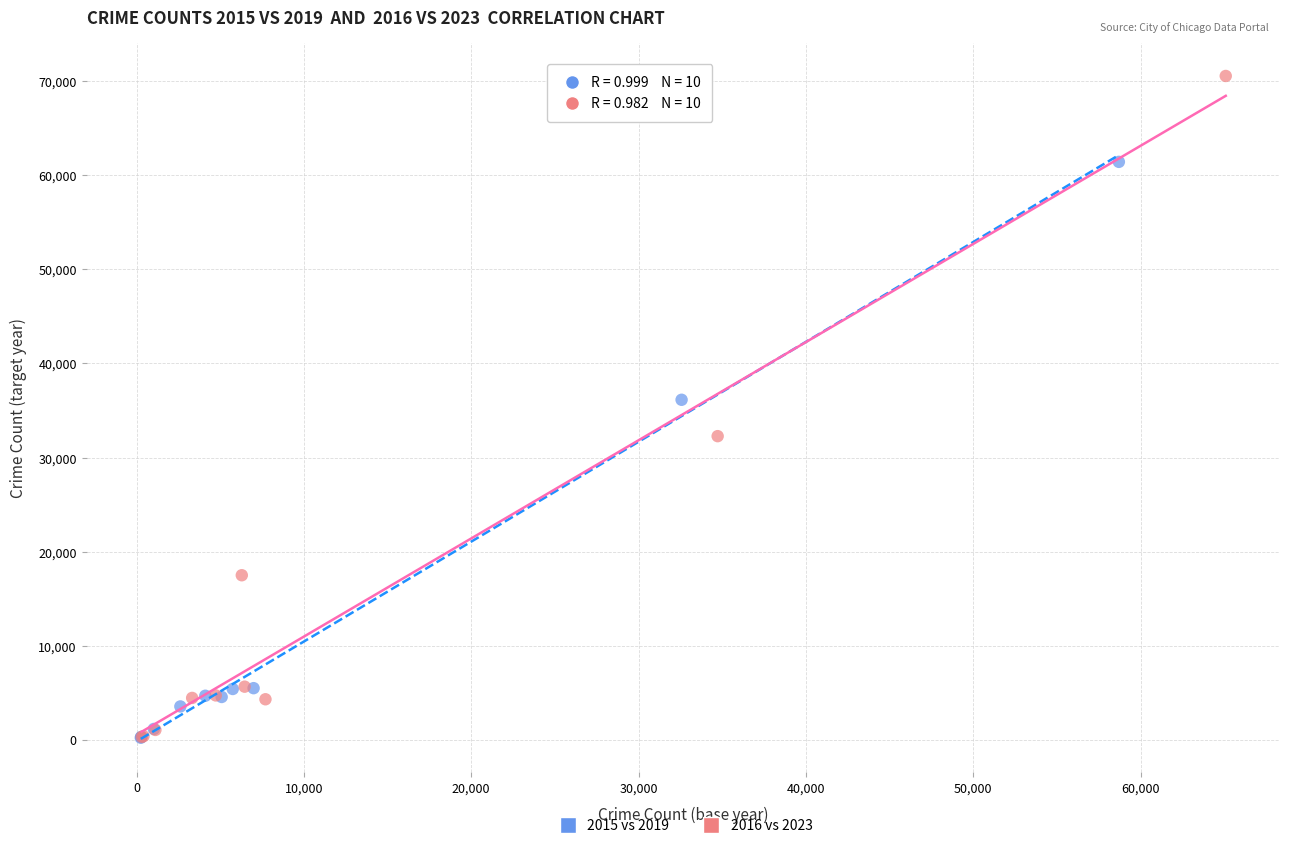

Which series reaches the maximum Y coordinate?

2016 vs 2023